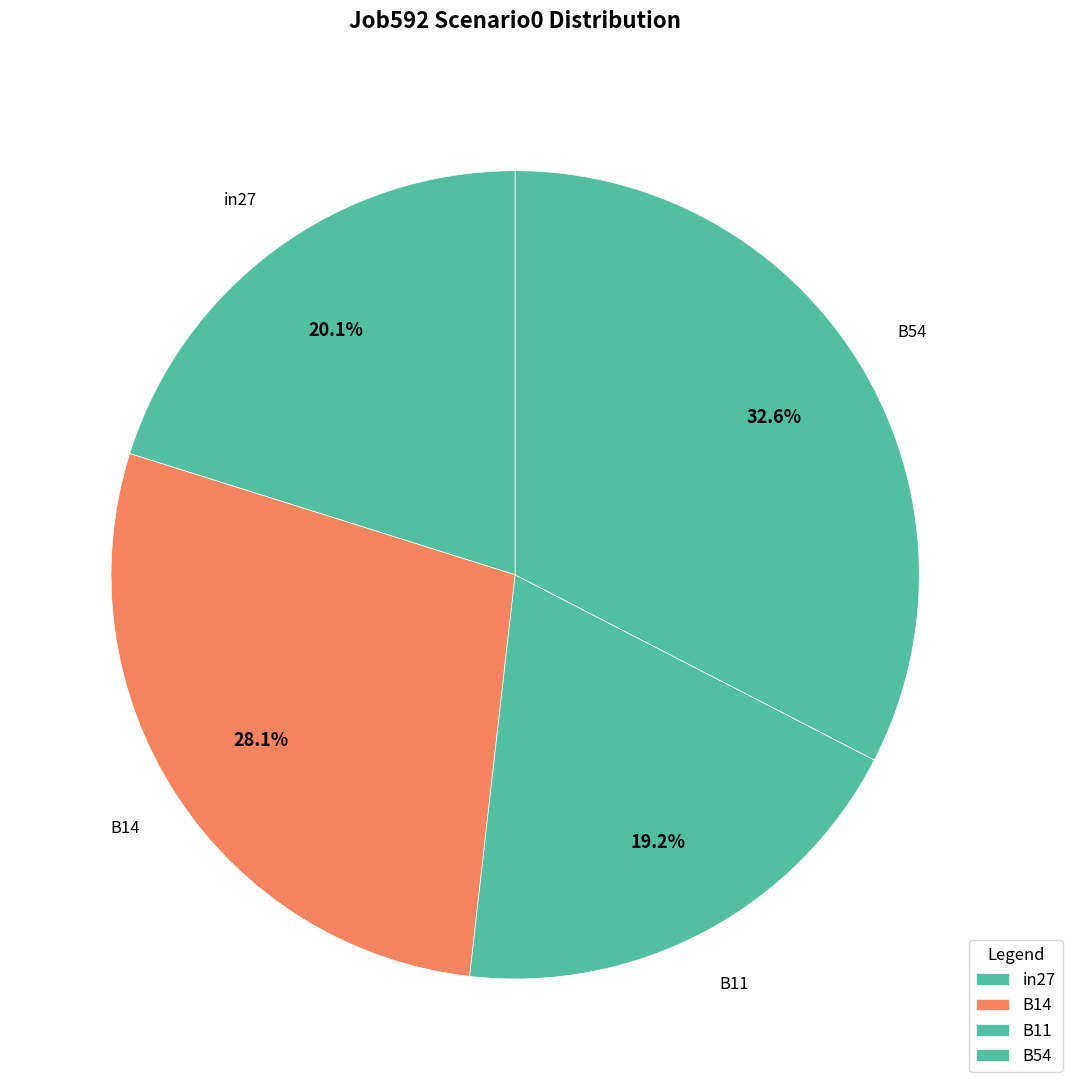

The B11 slice represents 11% of the pie. True or false?

False